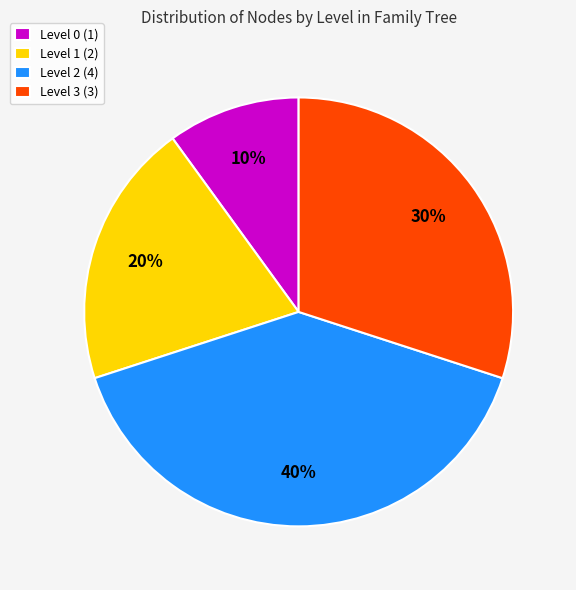

To the nearest percent, what is the combined percentage of Level 0 and Level 2?

50%